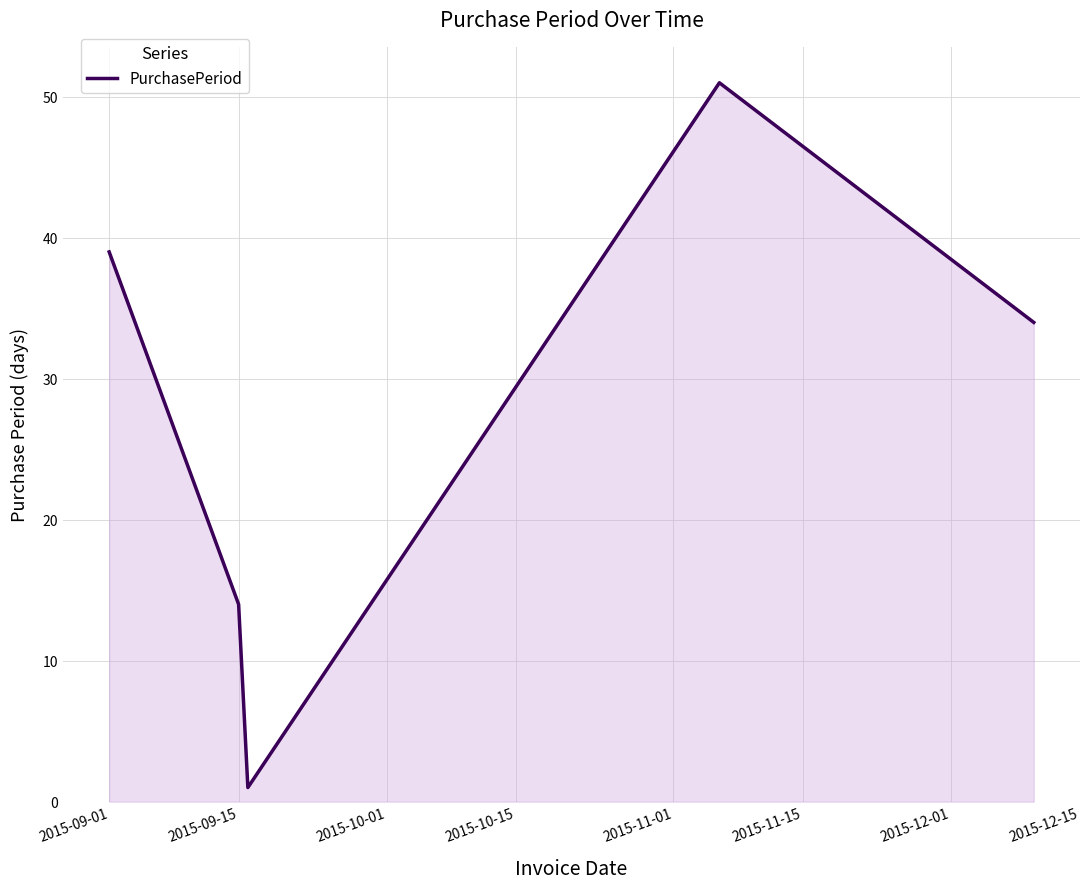

How many lines are shown in the chart?

1